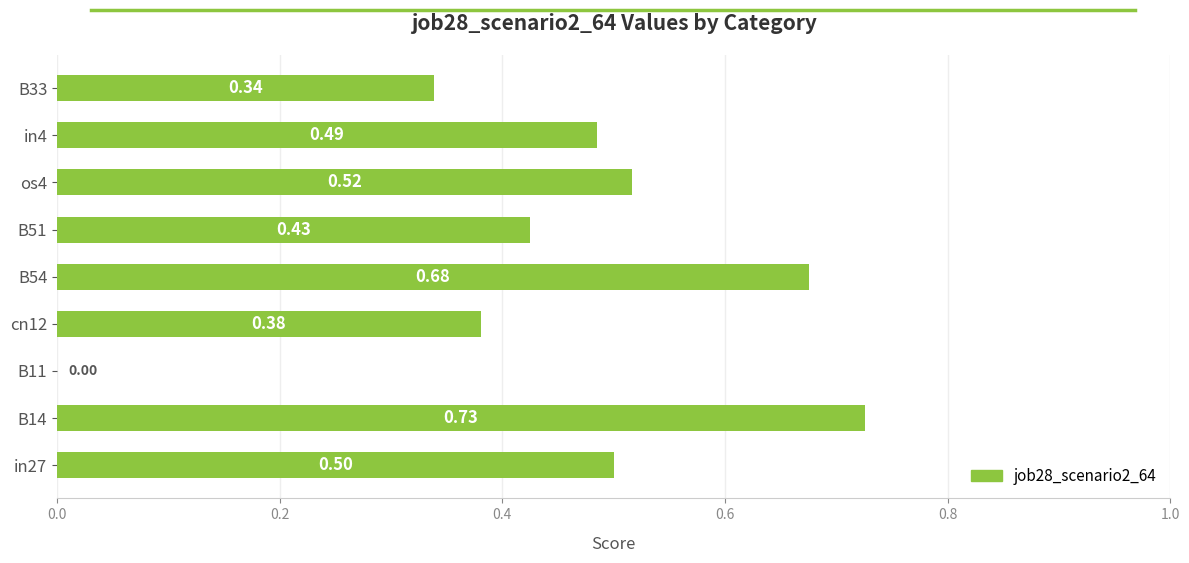

Between in4 and B33, which is larger?

in4